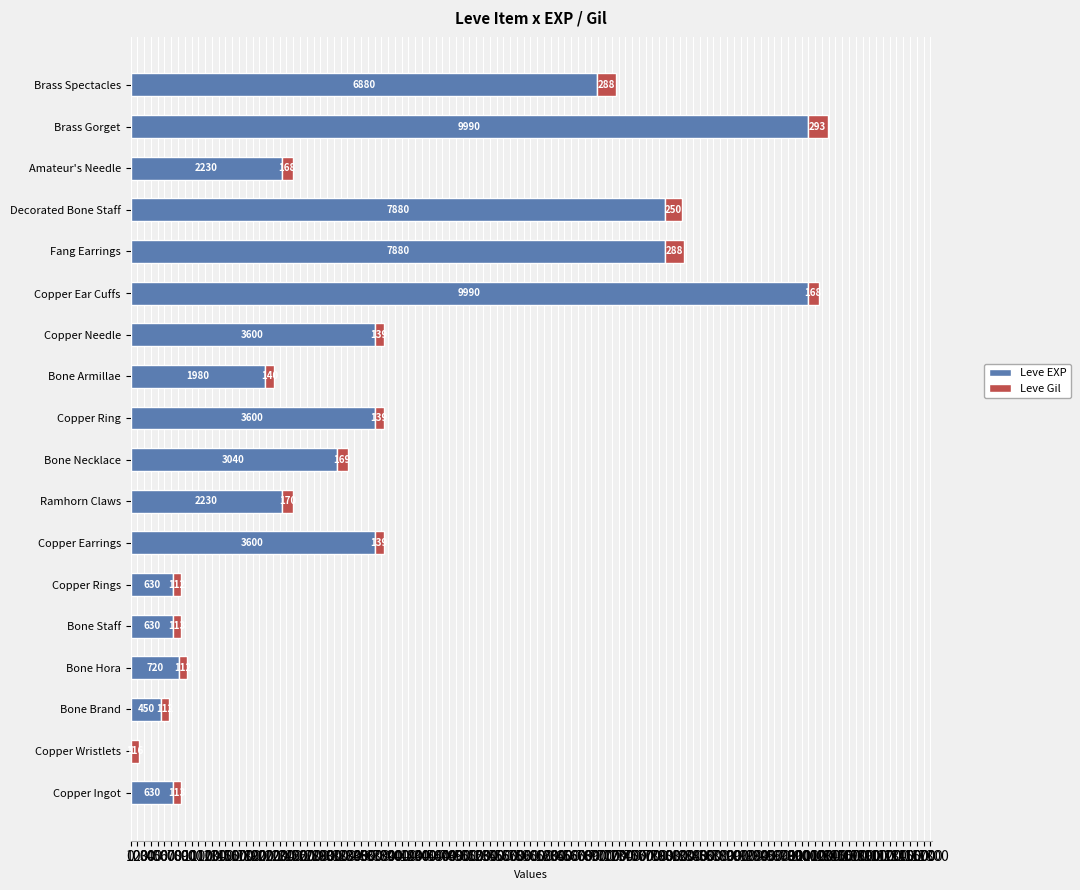

What is the maximum value for Leve EXP?

9990